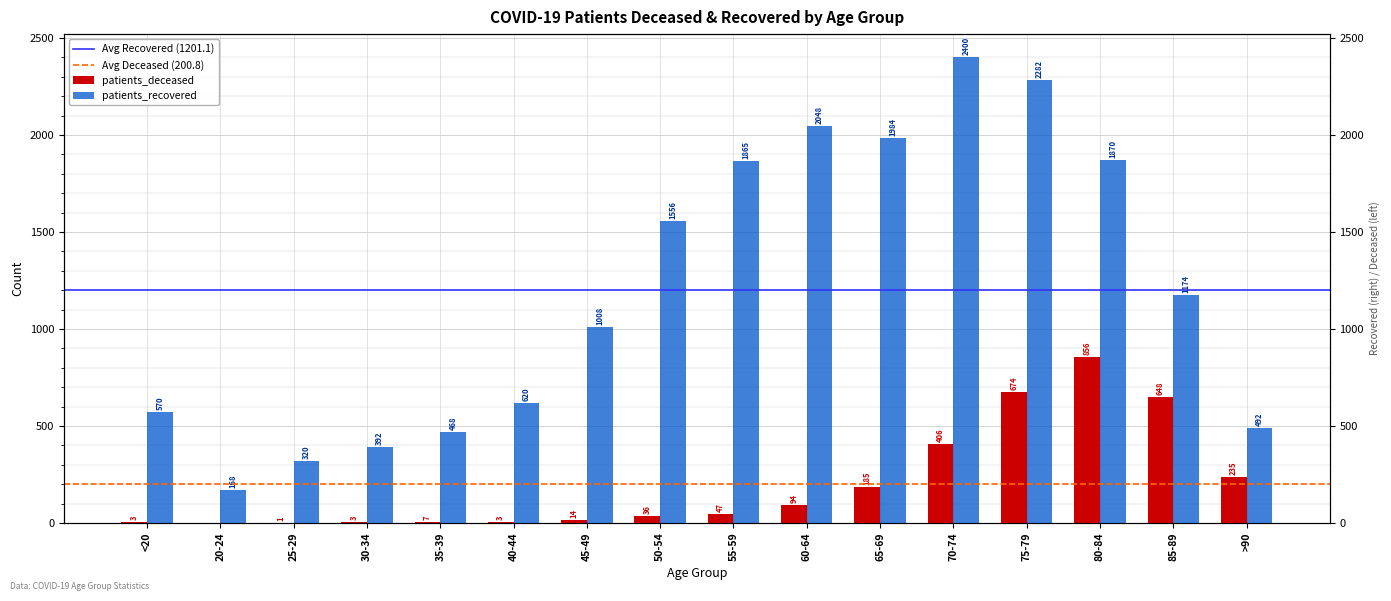

What is the value of the patients_recovered bar at the 15th from the left?

1174